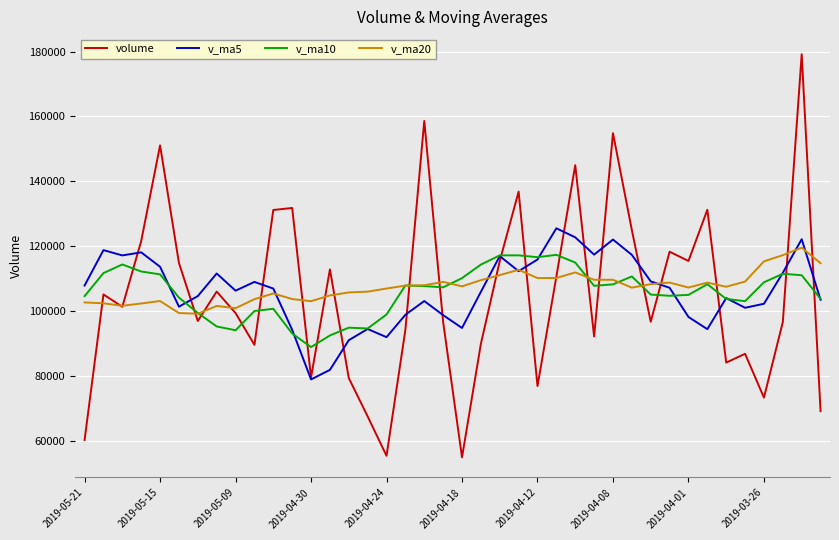

Which series ends up on top after the final intersection of volume and v_ma10?

v_ma10